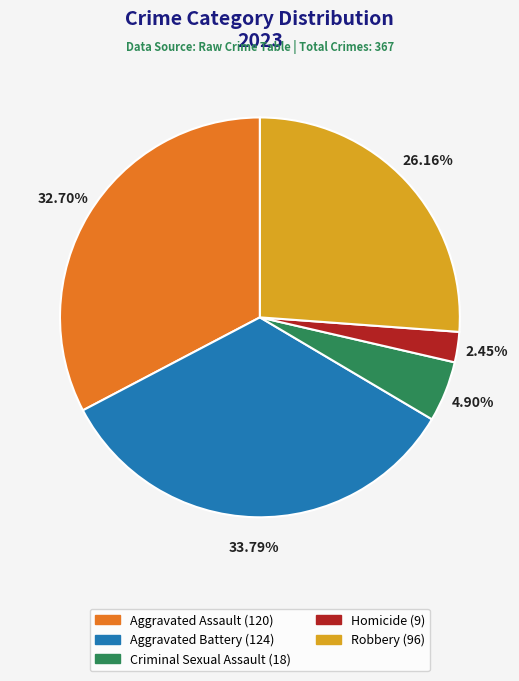

Is there a majority slice in this chart?

No